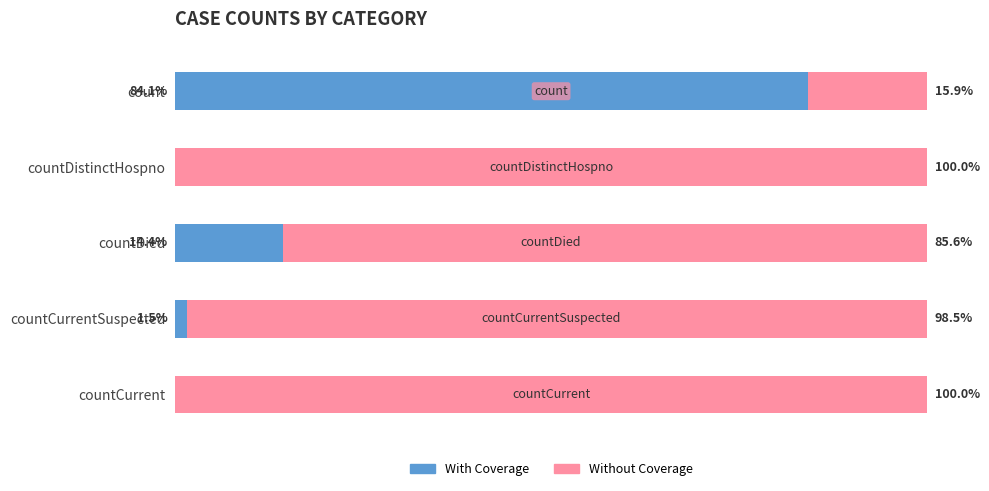

Which category has the highest value in the With Coverage series?

count